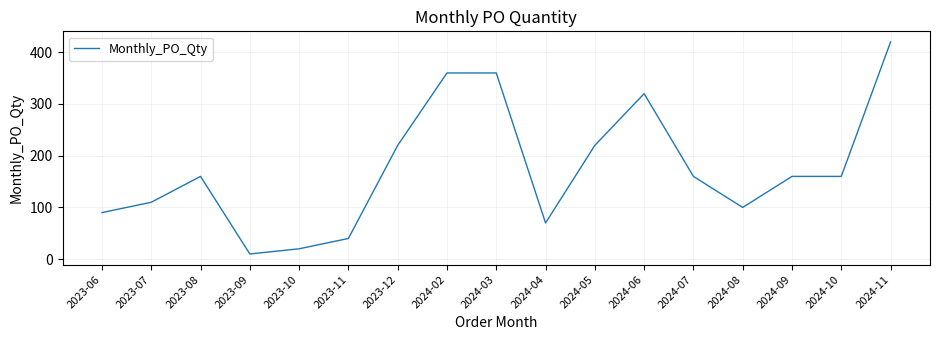

What is the difference between the maximum and minimum values?

410